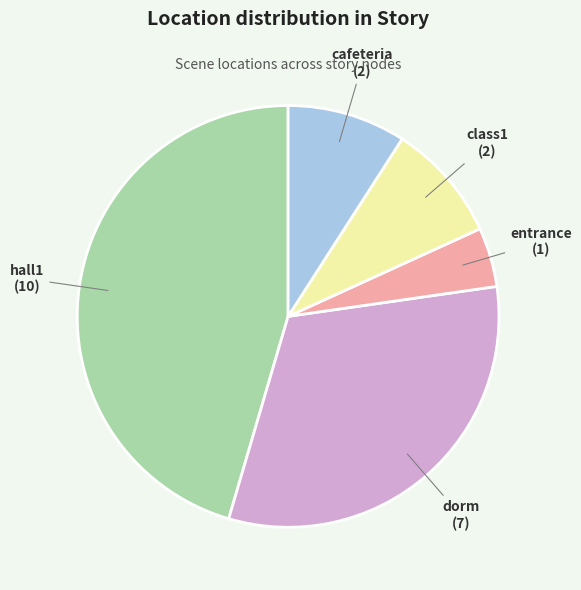

Is there any slice that represents more than half of the pie?

No